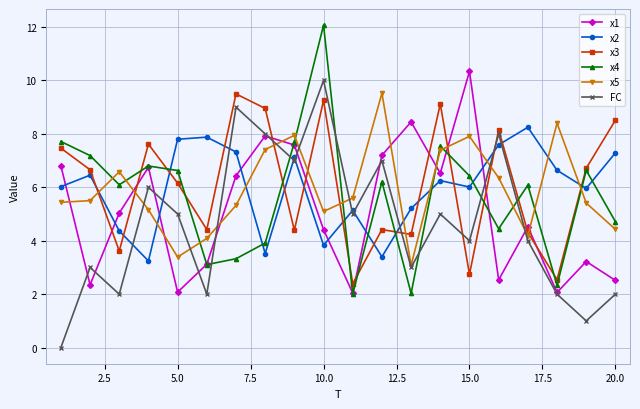

Does the chart have visible grid lines?

Yes